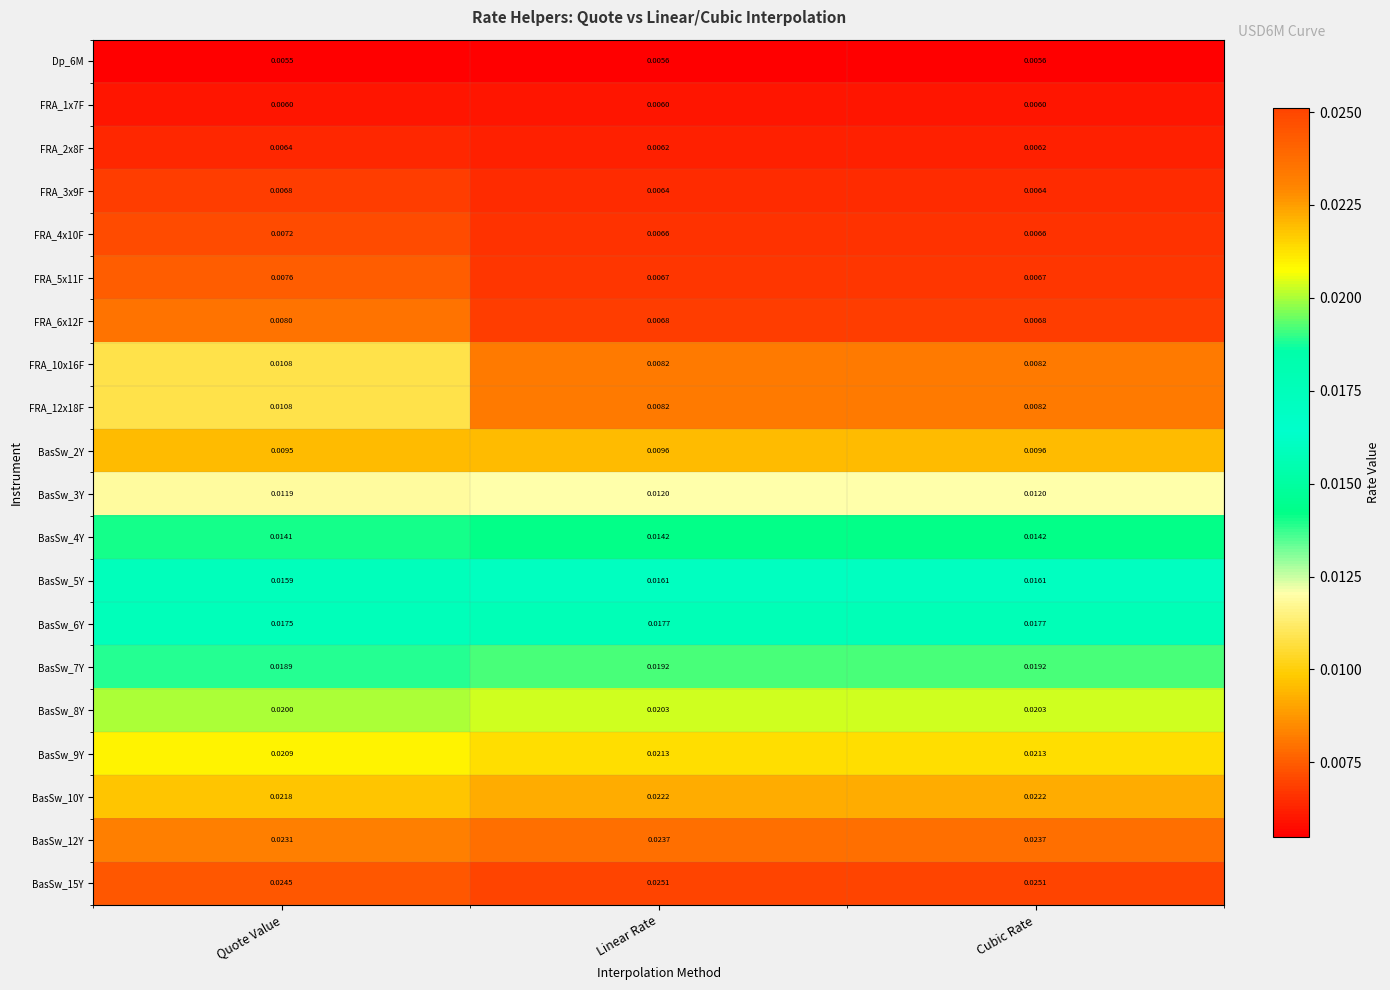

At which label does FRA_6x12F reach its peak?

Quote Value